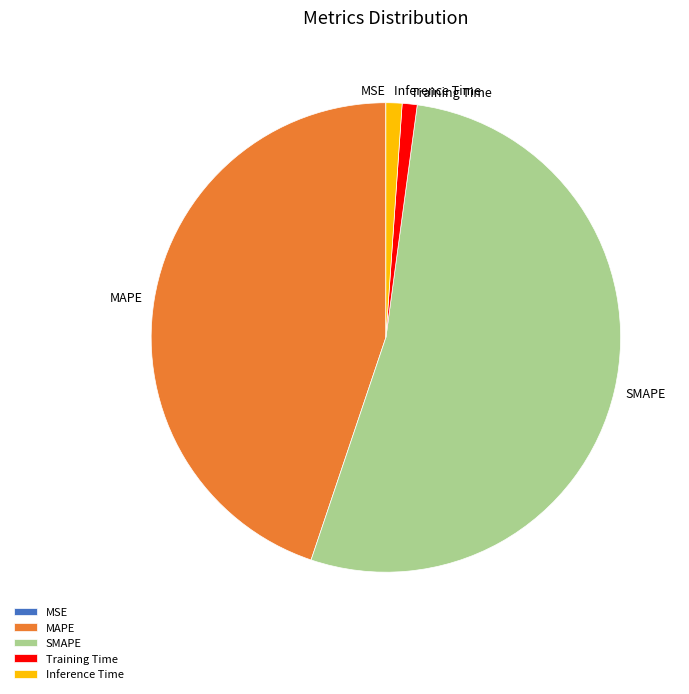

Which slice is the largest?

SMAPE